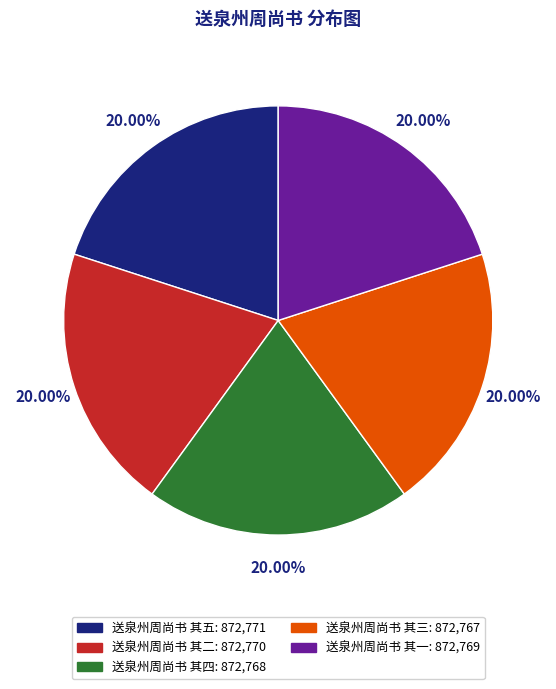

How many slices are in this pie chart?

5